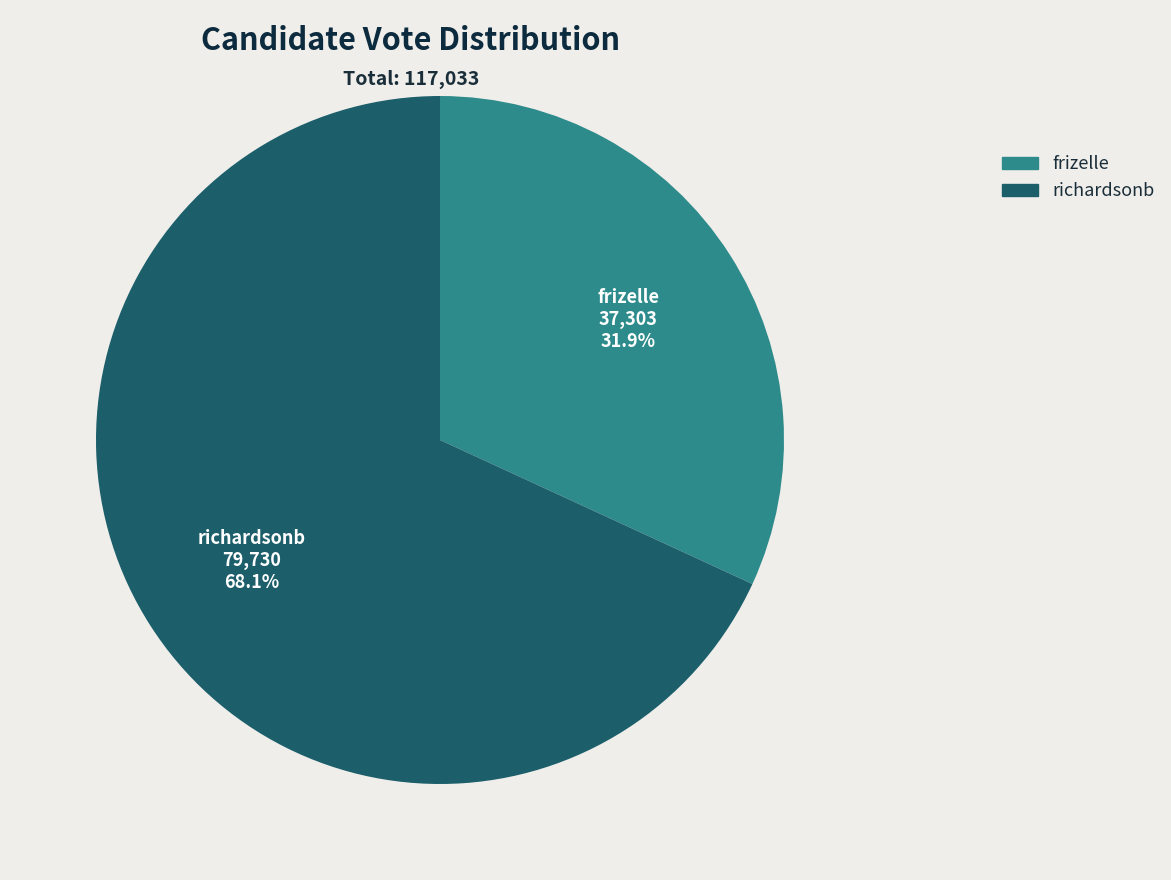

Is it true that richardsonb is 53% of the pie?

False